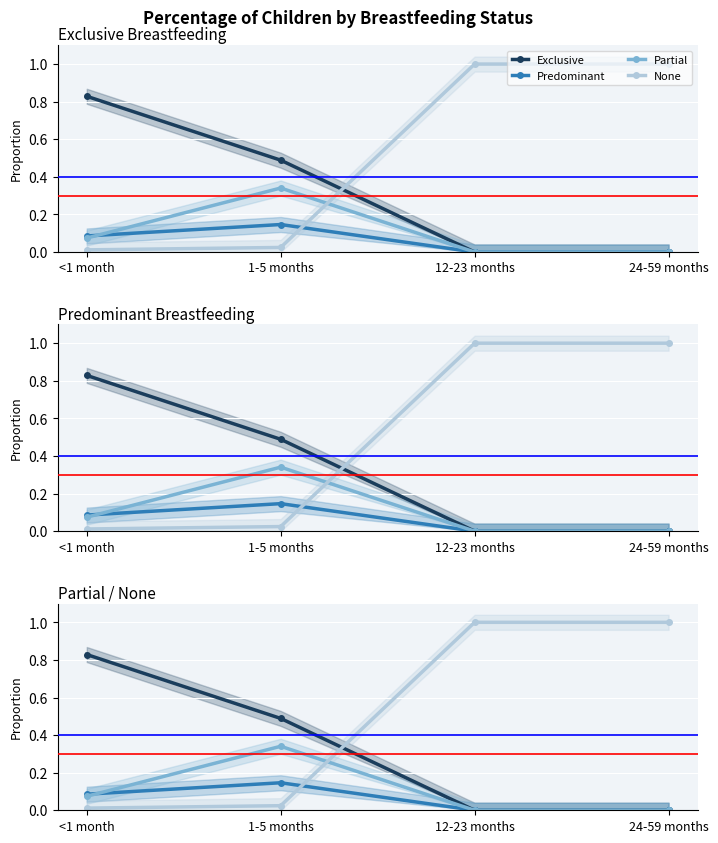

Between 24-59 months and 12-23 months, which is larger?

24-59 months